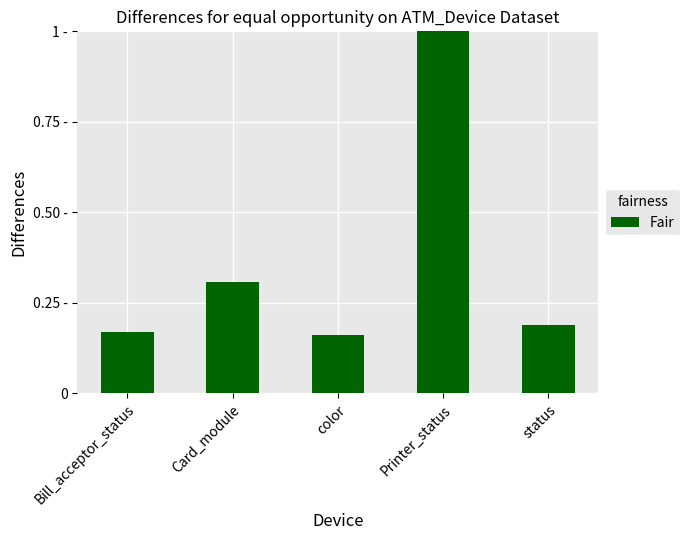

Reading right to left, transcribe all the data shown in this chart.

0.2	1.0	0.2	0.3	0.2